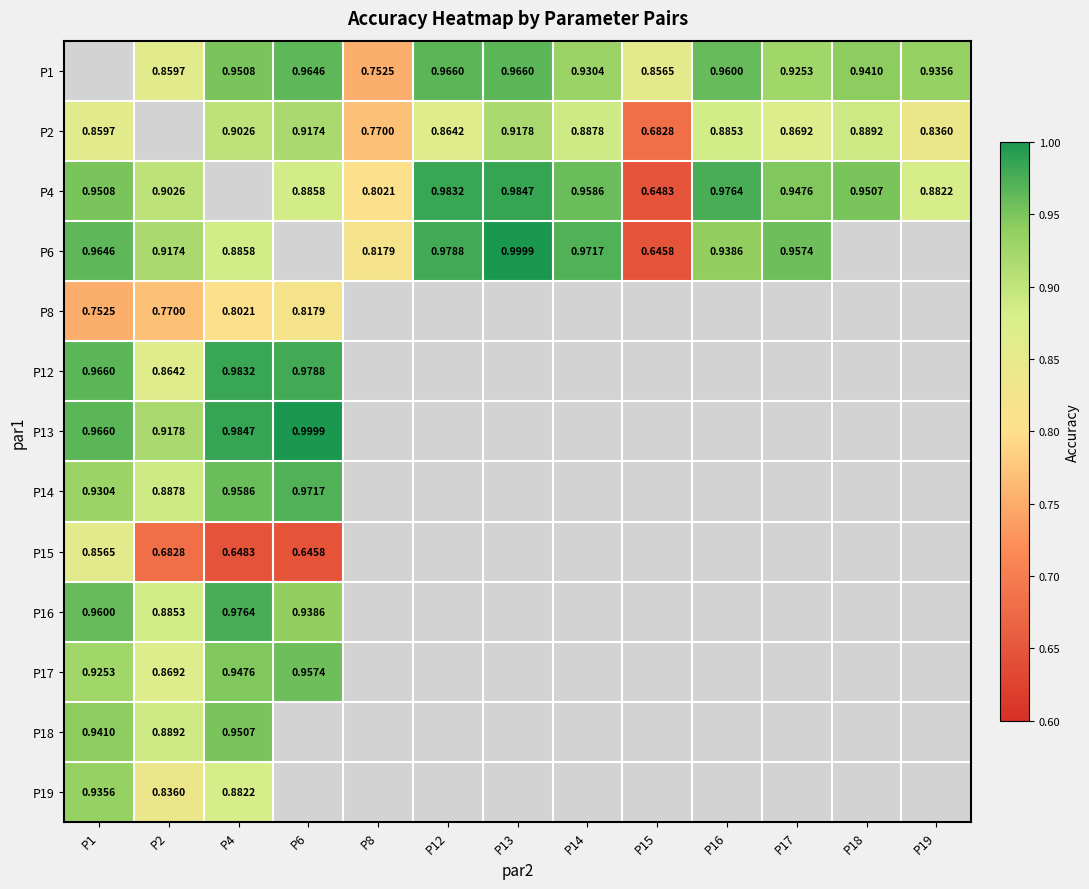

What is the difference between the maximum and minimum values in the P14 series?

0.1